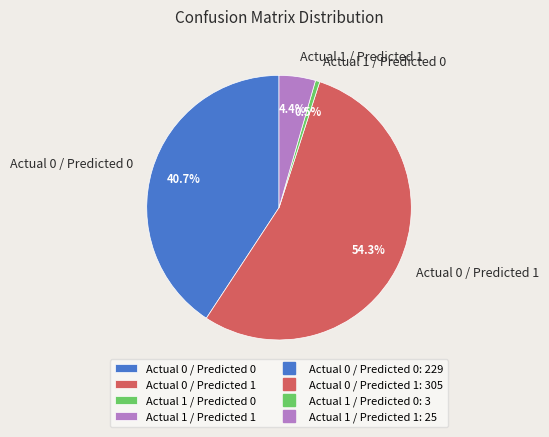

True or false: Actual 0 / Predicted 1 accounts for 54% of the total.

True